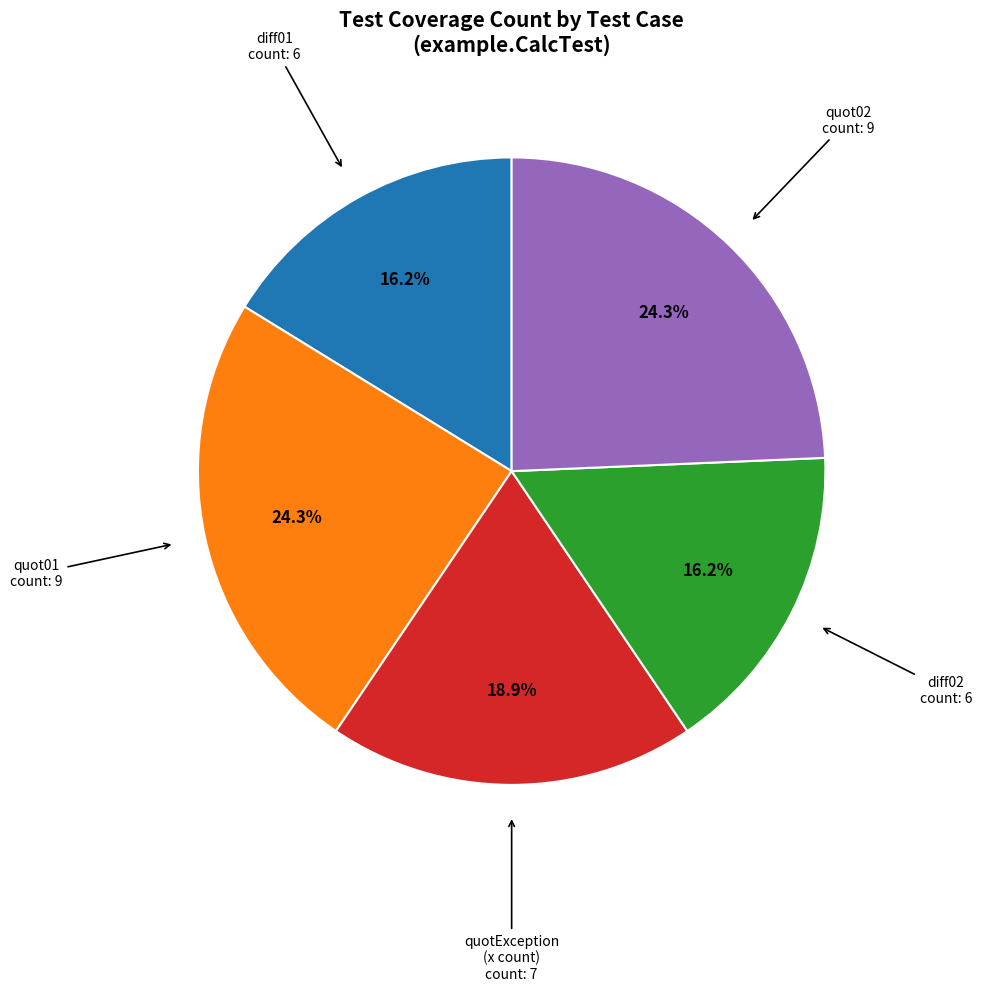

Is there any slice that represents more than half of the pie?

No